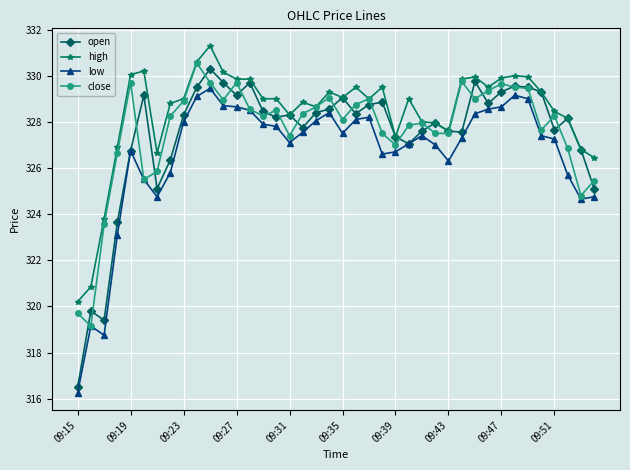

Does the chart display data point markers on the line(s)?

Yes